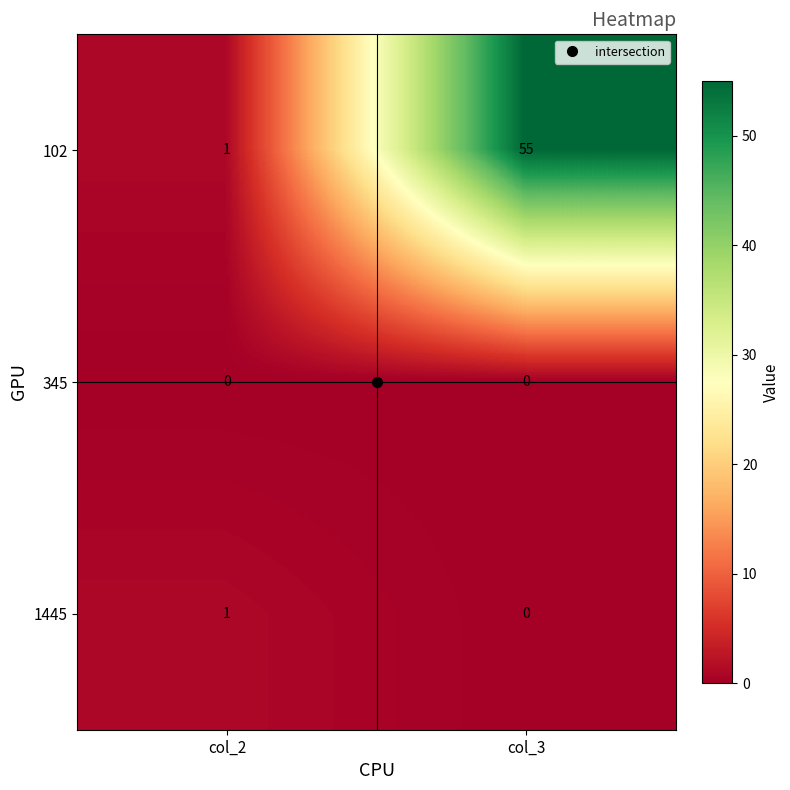

At which label is 102 closest to 28?

col_2